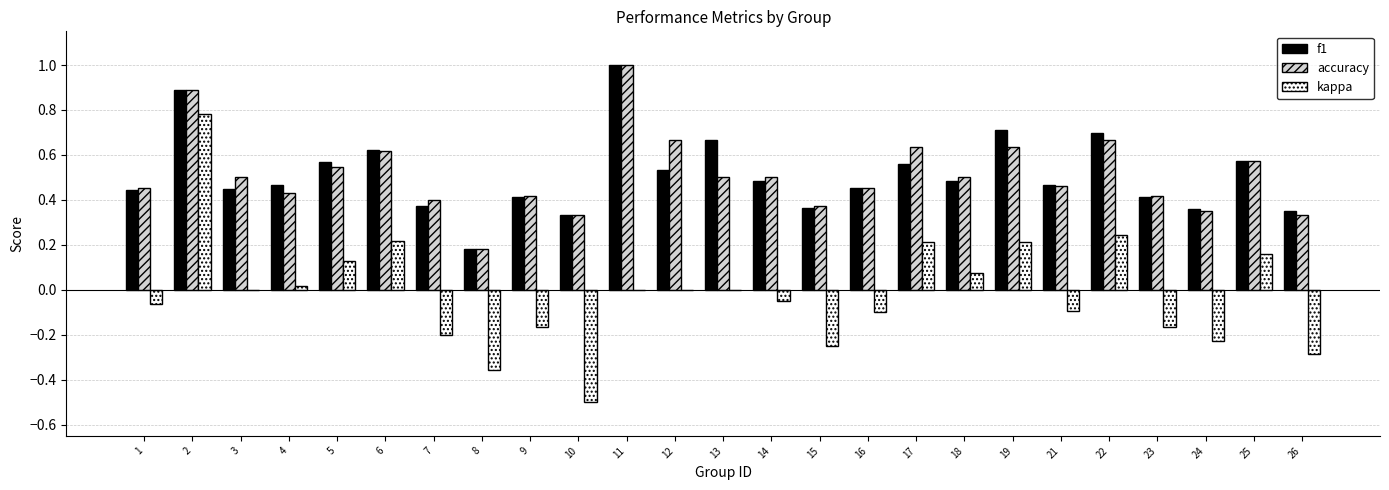

Count the number of data series in this chart.

3